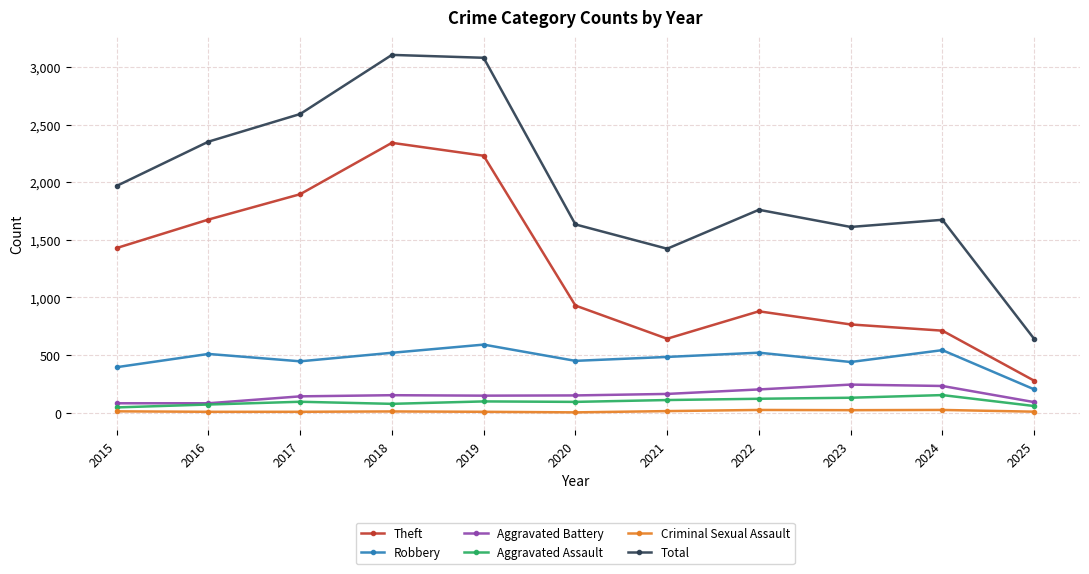

What is the spread (max minus min) of values at 2025?

632